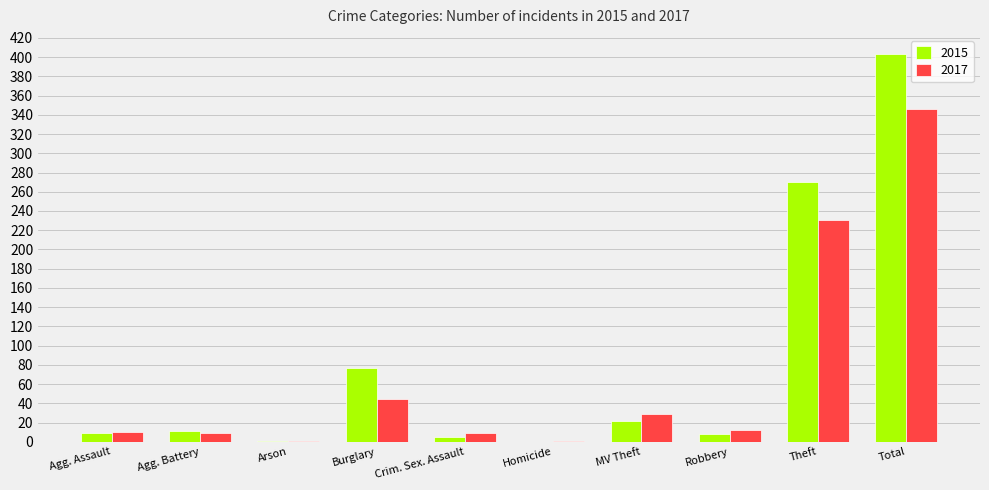

Which category has the highest value in the 2017 series?

Total